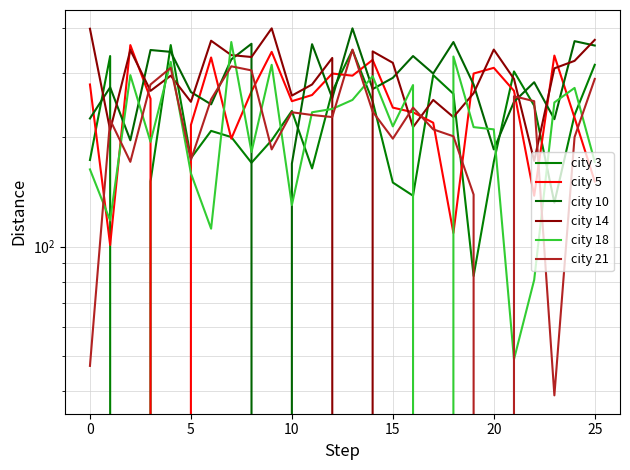

At 9, list the series in order from smallest to largest.

city 10, city 21, city 3, city 18, city 5, city 14